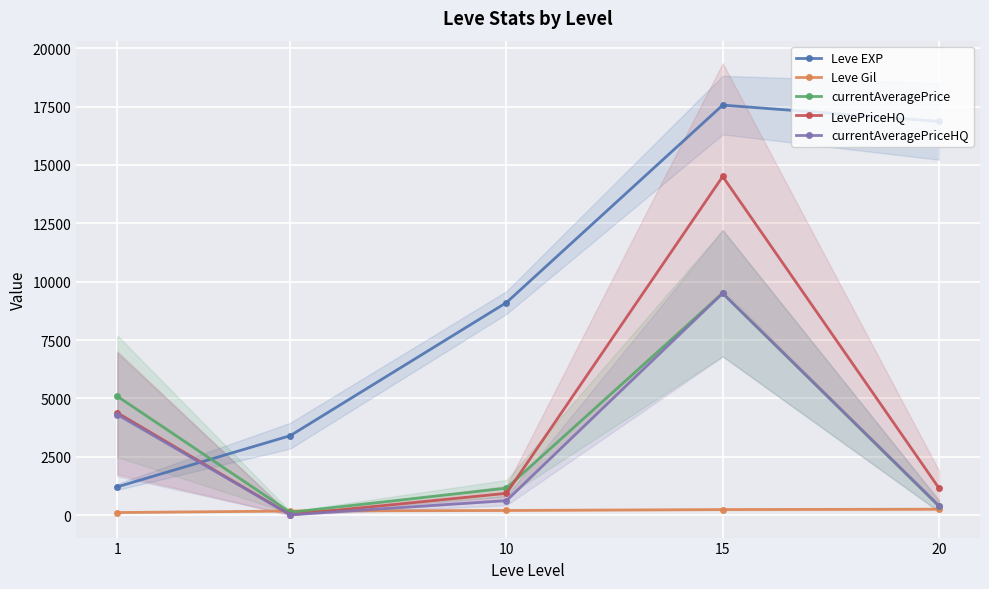

How many interior local peaks does the LevePriceHQ series have?

1